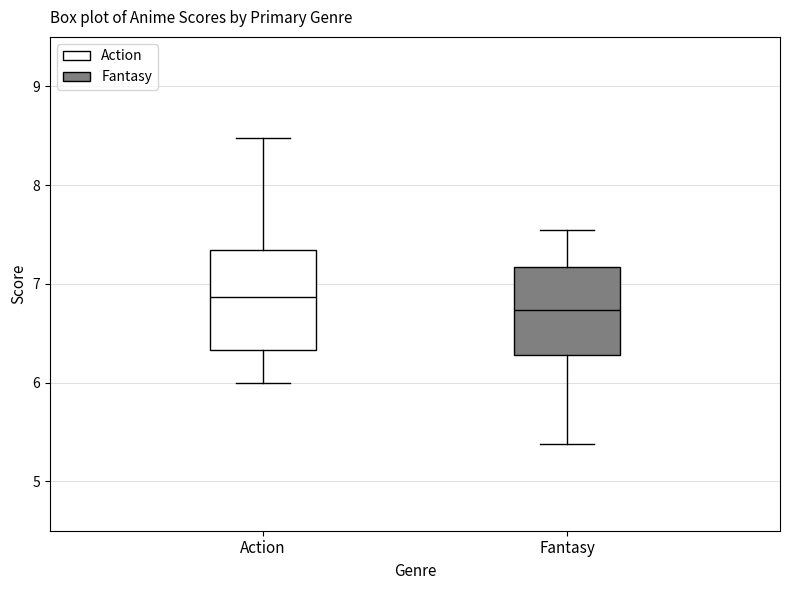

Reading left to right, read every box against the y-axis: the position of its median line, the range the box covers, and the ends of its whiskers. The values are not printed on the chart, so give them approximately, as read against the axis.

Action: median 6.9, box 6.3 to 7.3, whiskers 6.0 to 8.5
Fantasy: median 6.7, box 6.3 to 7.2, whiskers 5.4 to 7.5